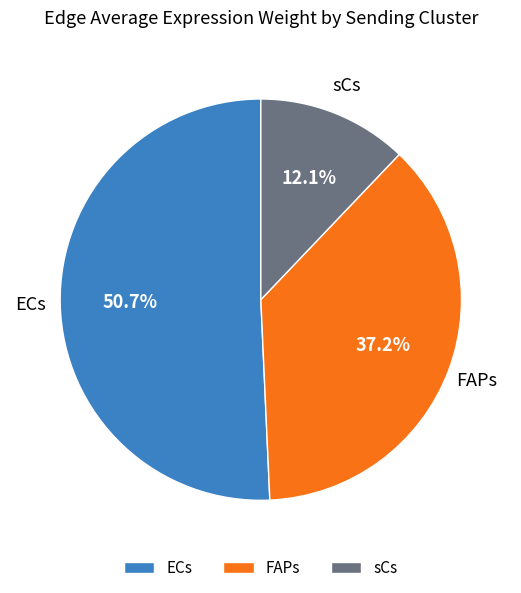

Rank the categories by value from lowest to highest.

sCs, FAPs, ECs